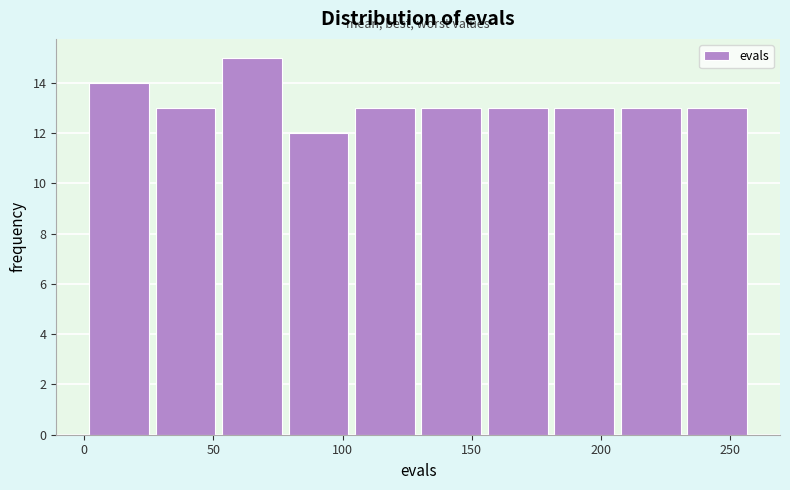

Over which range of the x-axis is the bar tallest?

55 to 80